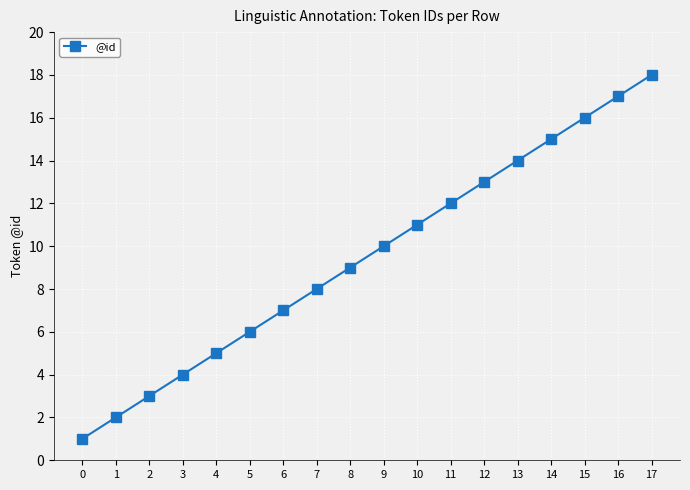

At which label is the value closest to 9?

8